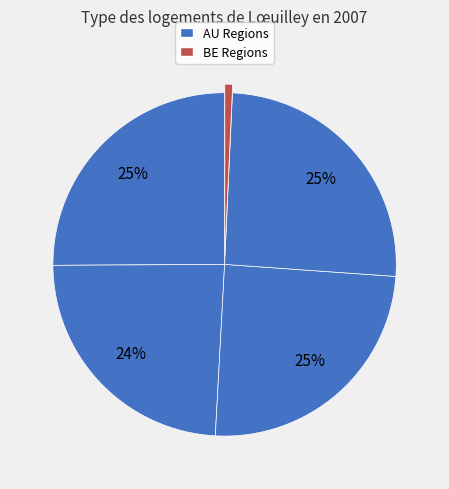

How many segments does this pie chart have?

5